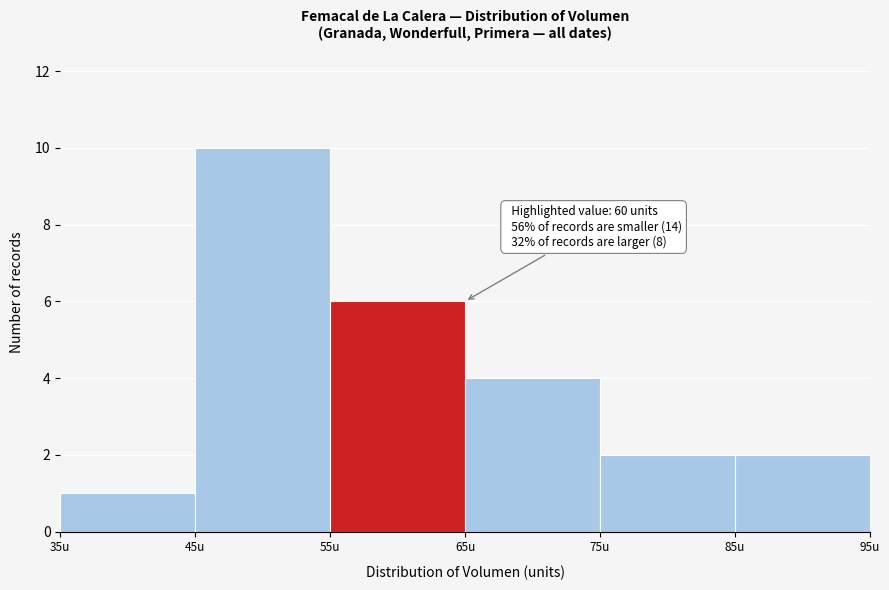

Over which range of the x-axis is the bar tallest?

45 to 55